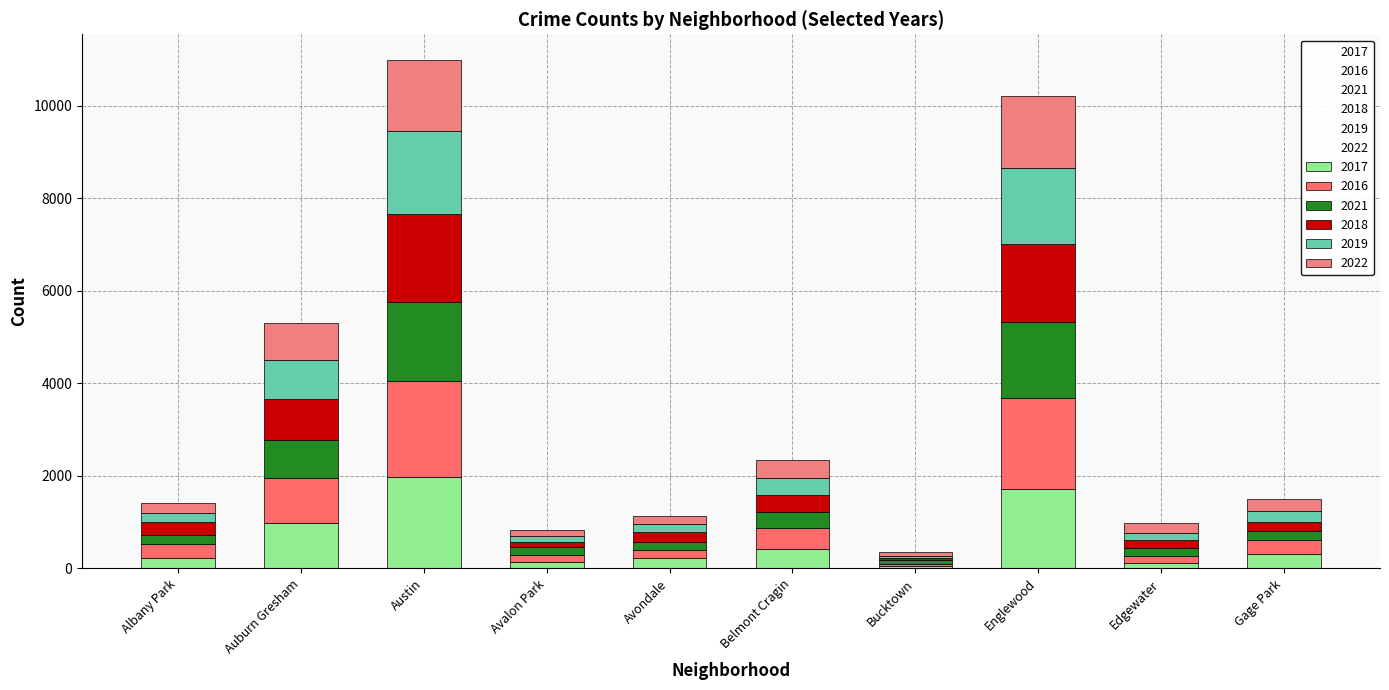

What is the value of the 2017 bar at the 4th from the left?

143